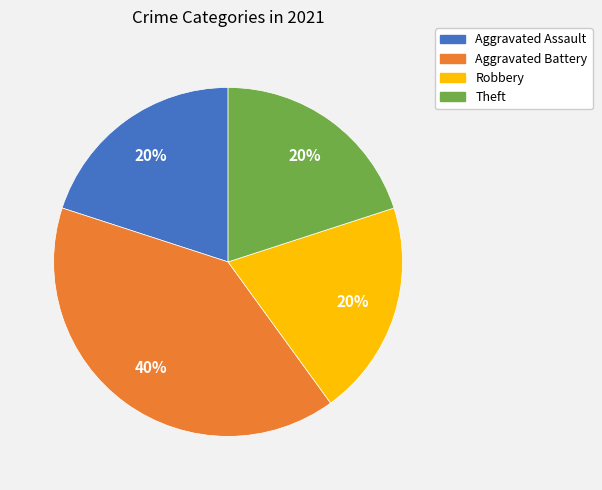

Which has a higher value, Aggravated Battery or Aggravated Assault?

Aggravated Battery